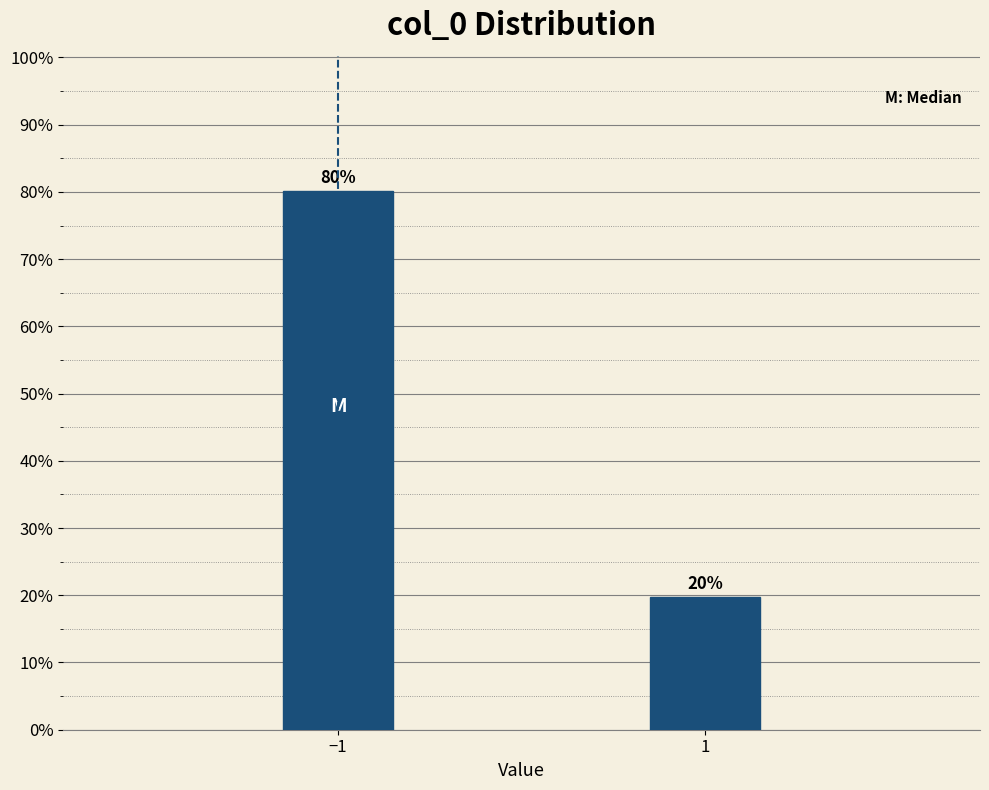

What is the smallest value displayed?

19.8